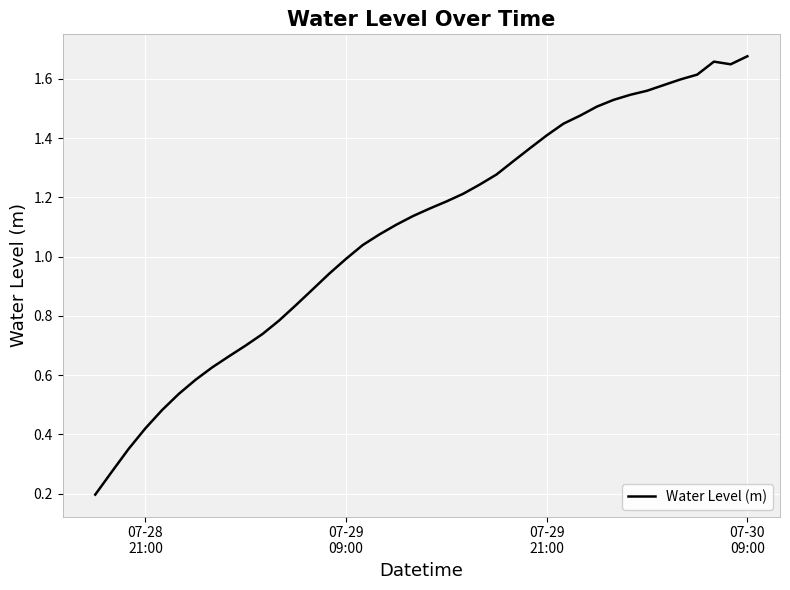

How many points are lower than both their immediate neighbors (excluding endpoints)?

1